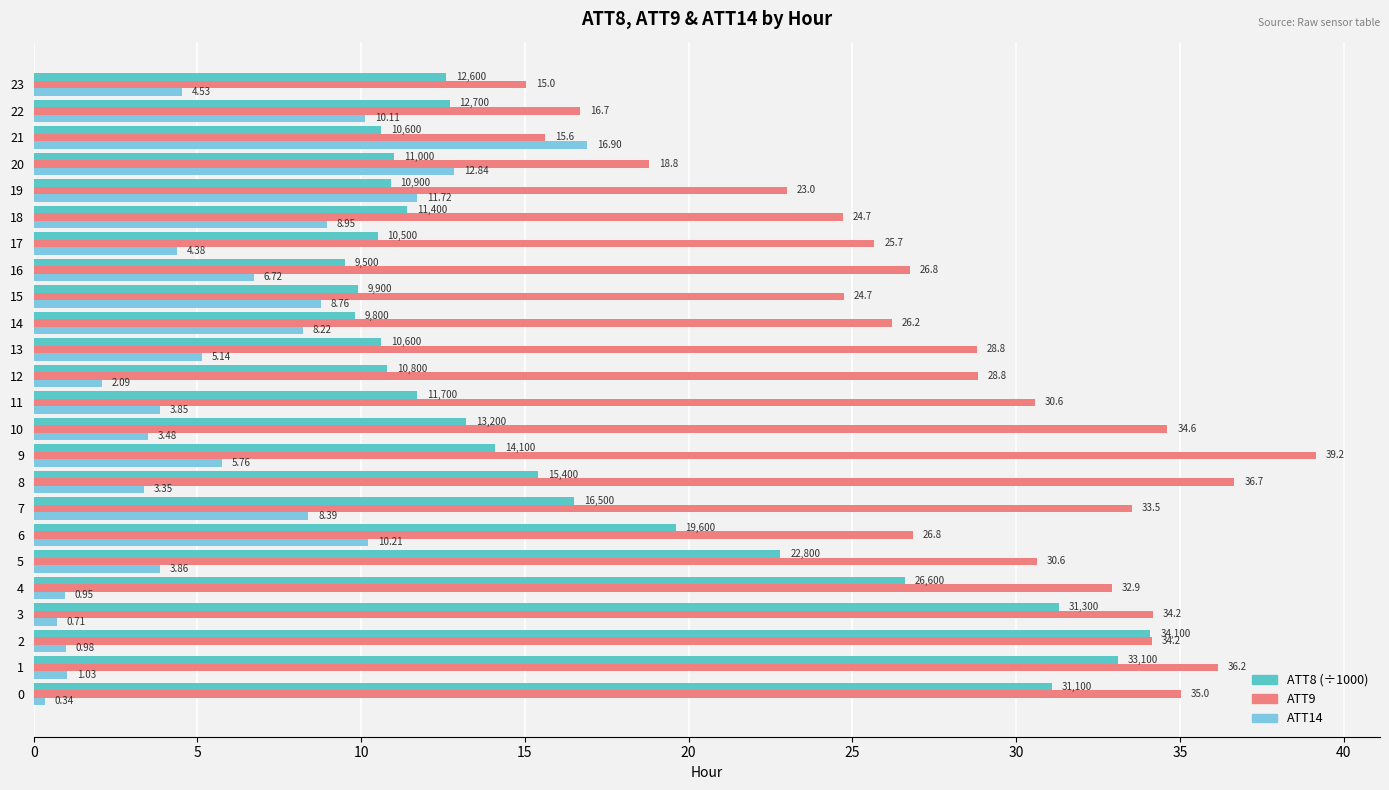

Rank the series by their maximum value, from highest to lowest.

ATT9, ATT8 (÷1000), ATT14